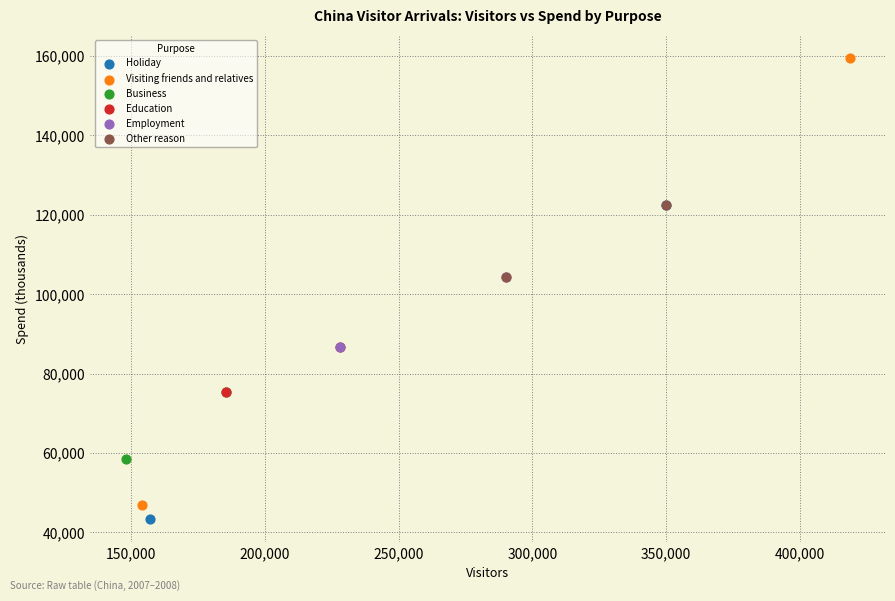

Which series reaches the maximum Y coordinate?

Visiting friends and relatives